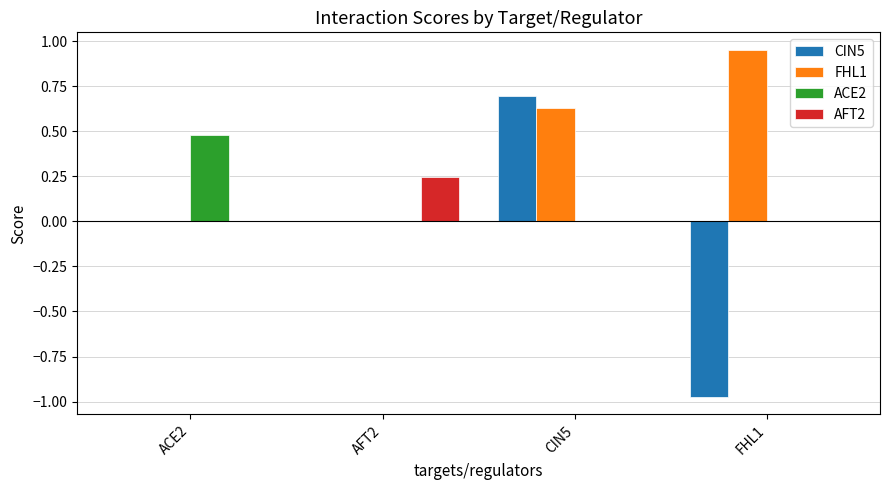

Which series changed the most between ACE2 and AFT2?

ACE2